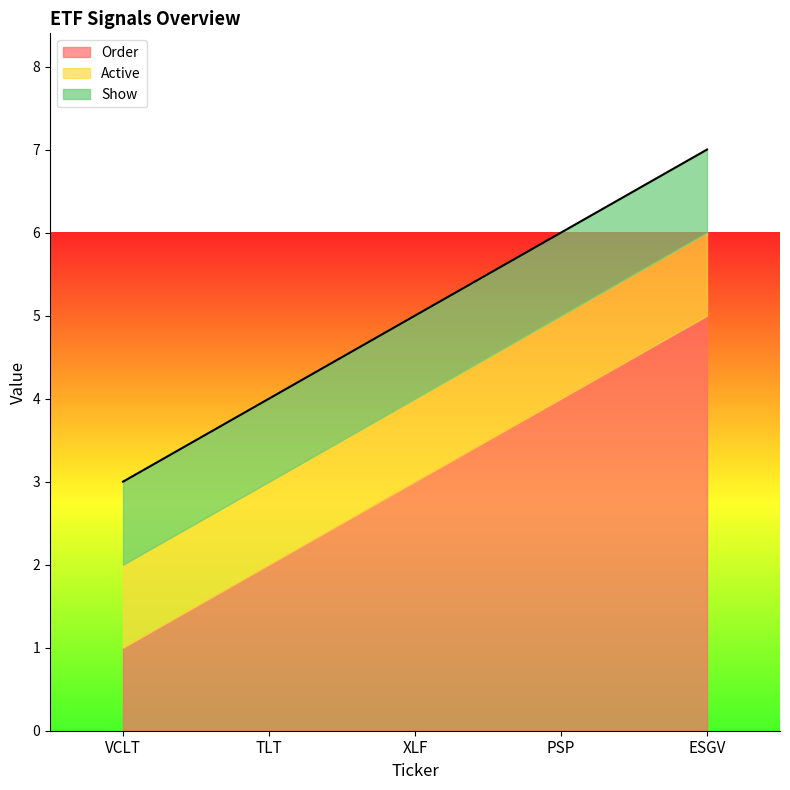

Does the chart have visible grid lines?

No